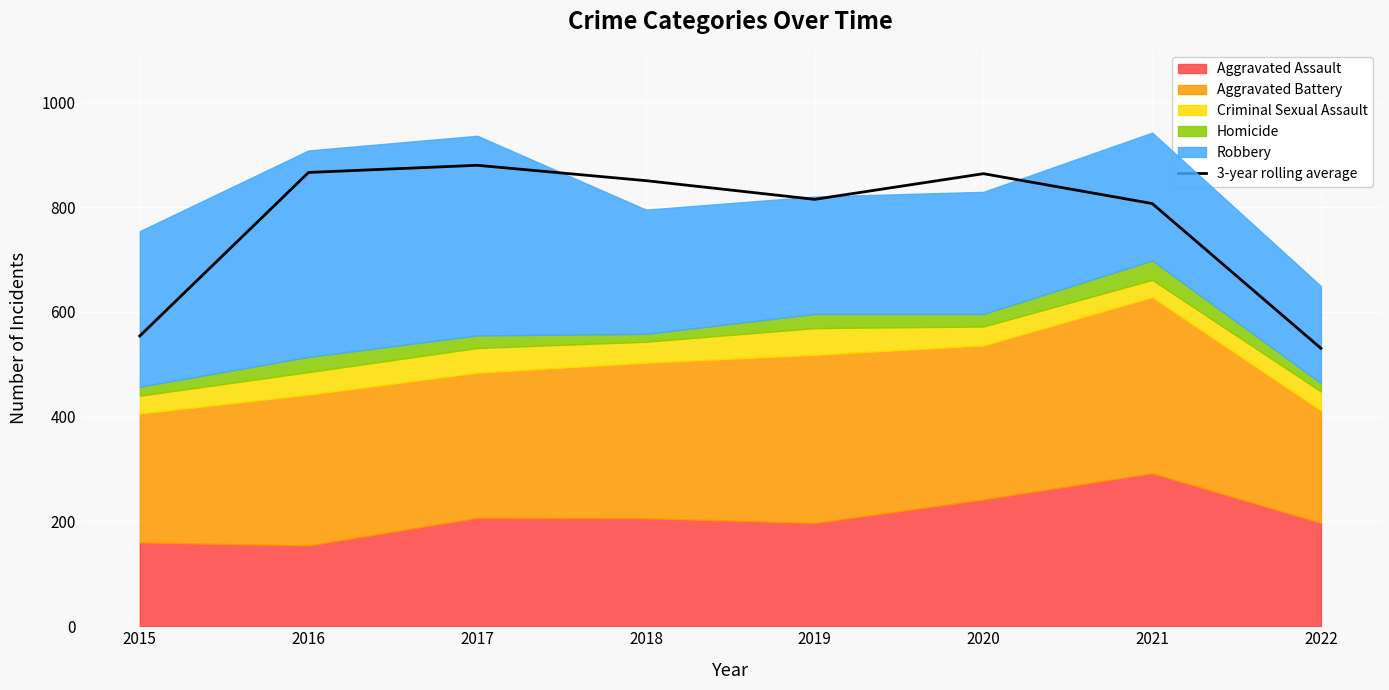

What is the change in value from 2015 to 2016?

+312.0